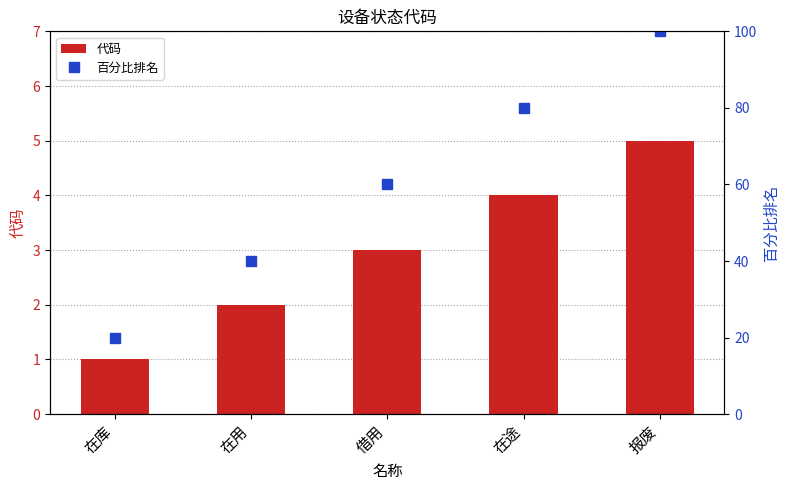

Does the chart contain stacked bars?

No